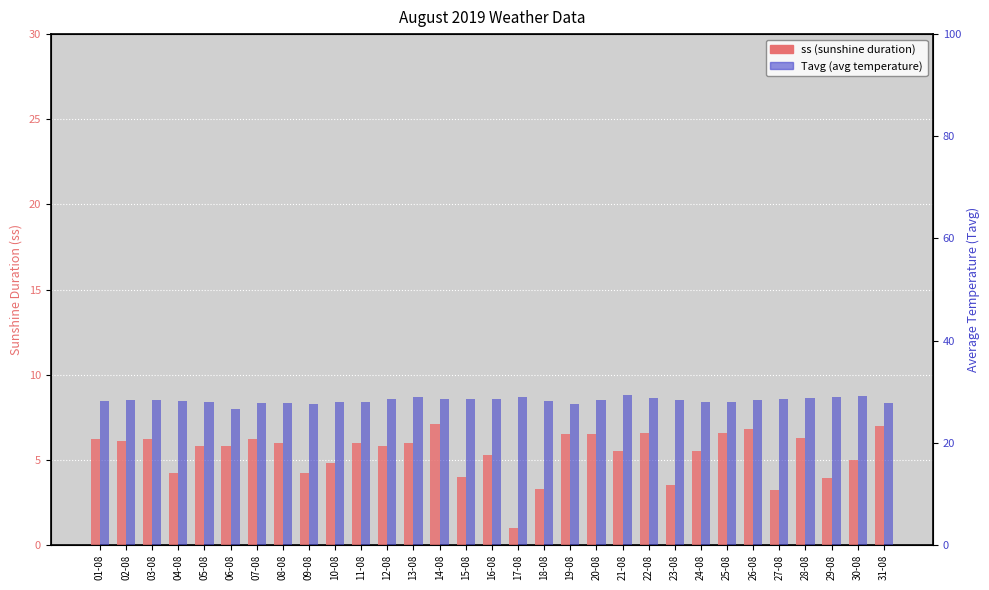

What is the spread (max minus min) of values at 03-08?

22.1